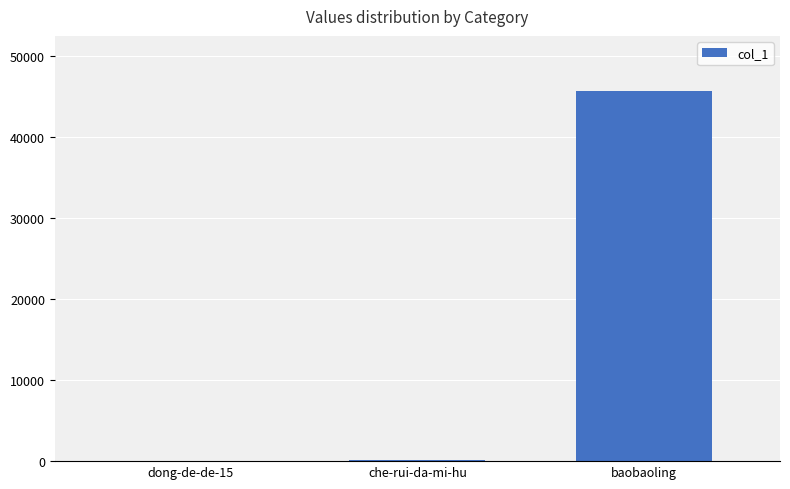

What is the sum of all values?

45736